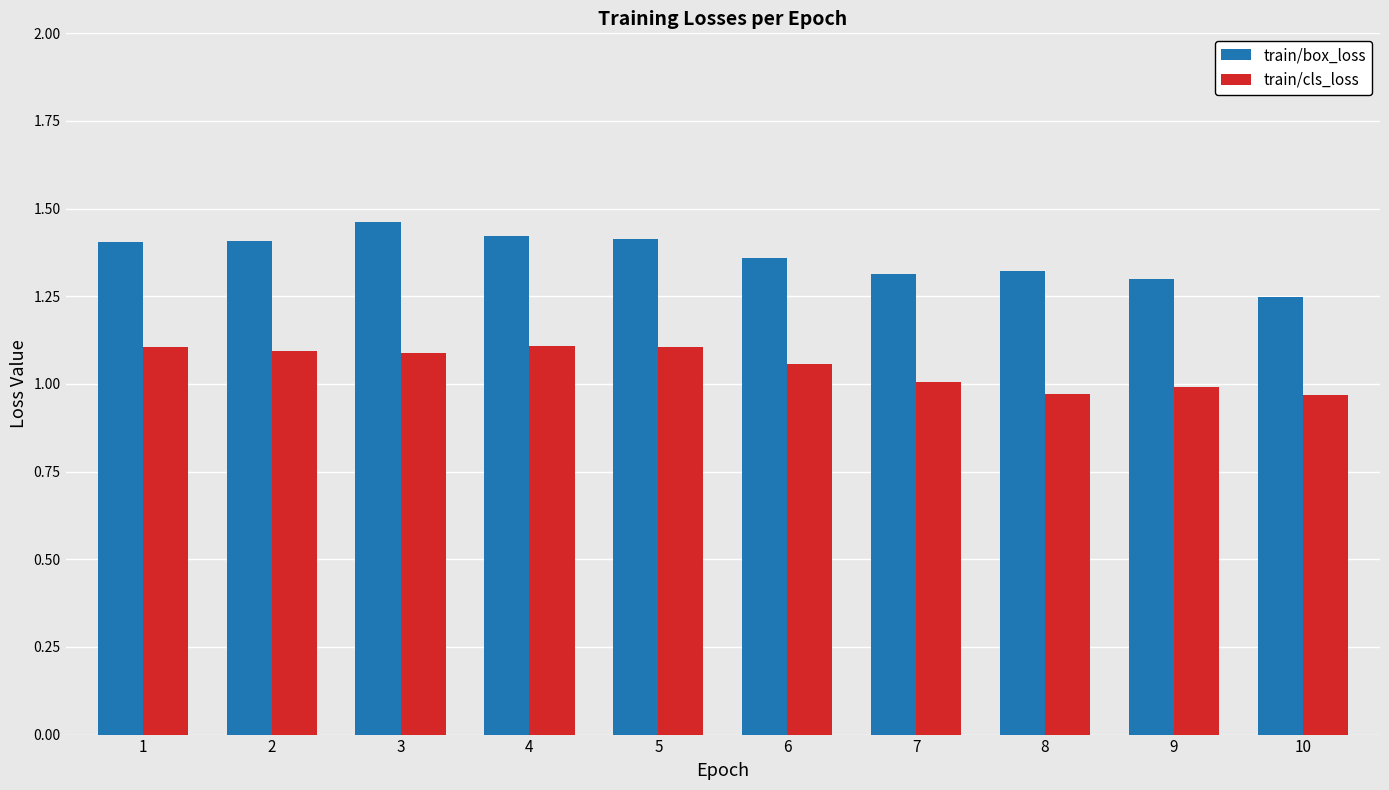

At how many categories does at least one series exceed 1?

10